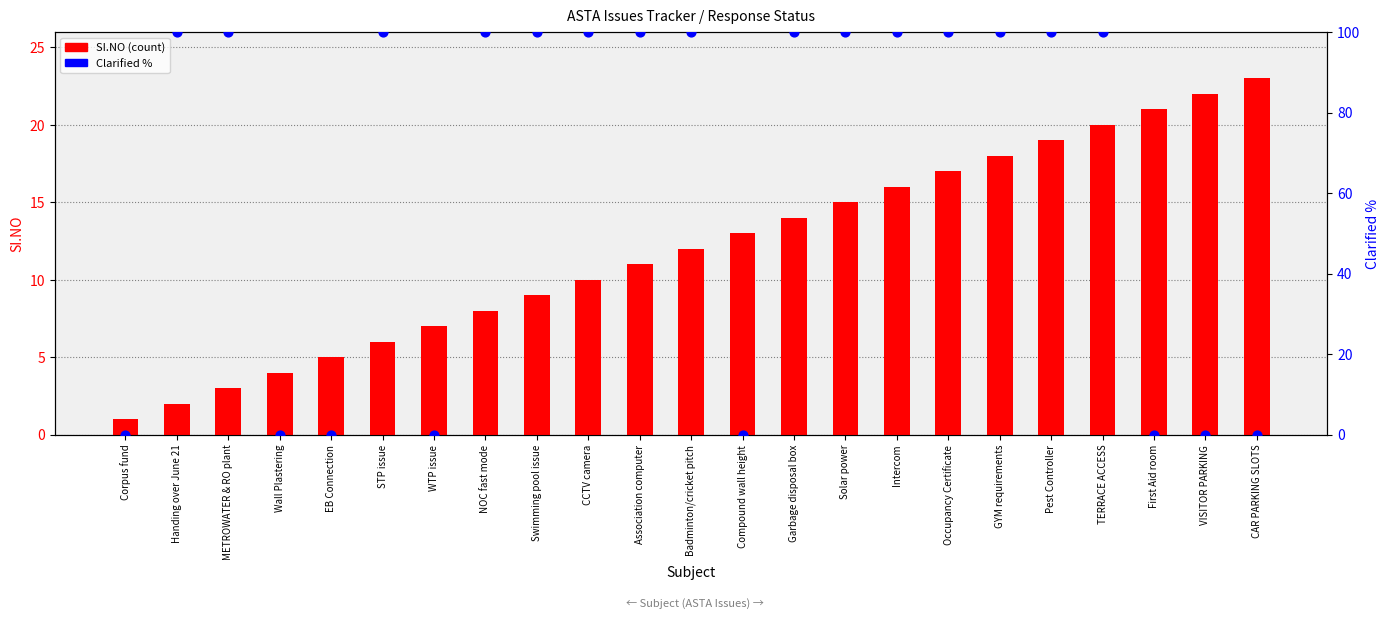

At which category is the sum across all series the highest?

TERRACE ACCESS